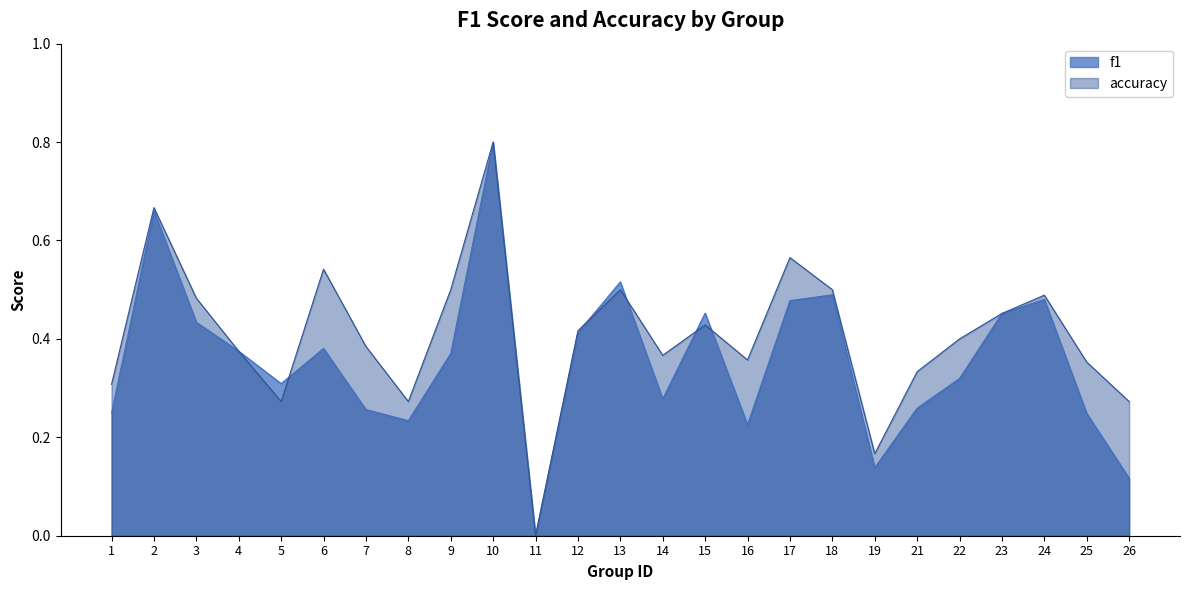

What is the highest value of the accuracy series?

0.8